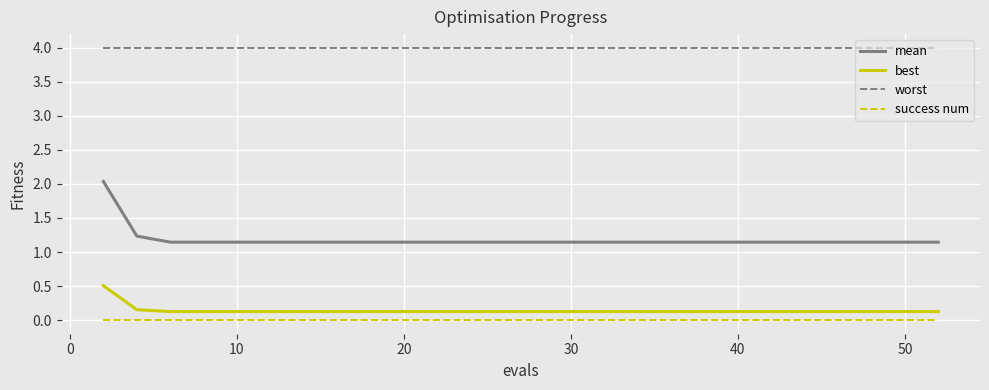

True or false: success num and mean intersect in this chart.

False